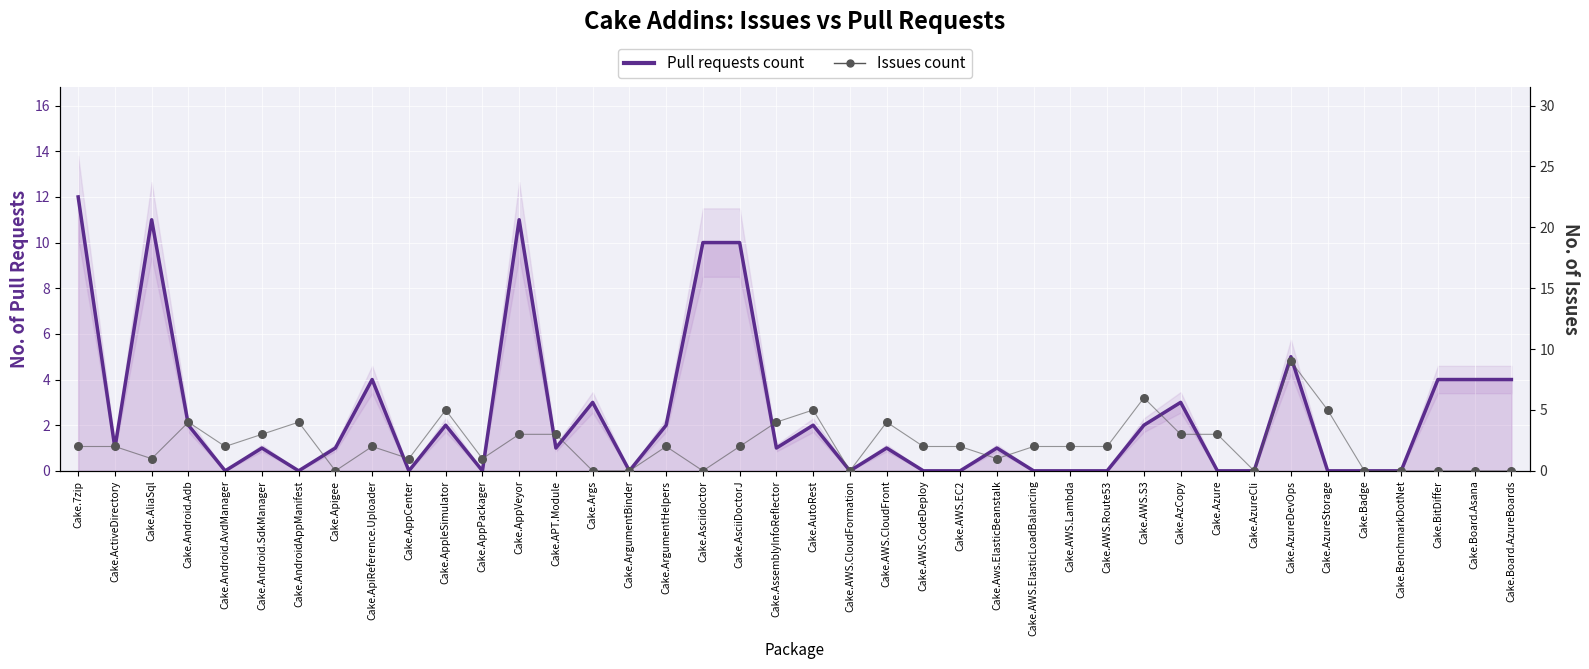

Which series reaches the minimum Y coordinate?

Pull requests count